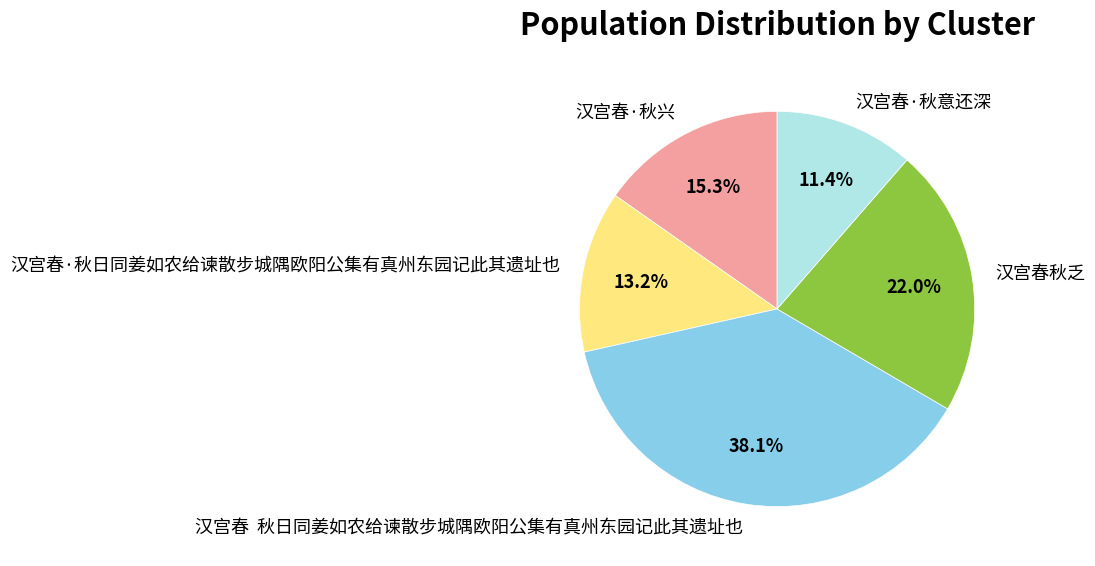

To the nearest percent, what portion does 汉宫春·秋日同姜如农给谏散步城隅欧阳公集有真州东园记此其遗址也 represent?

13%